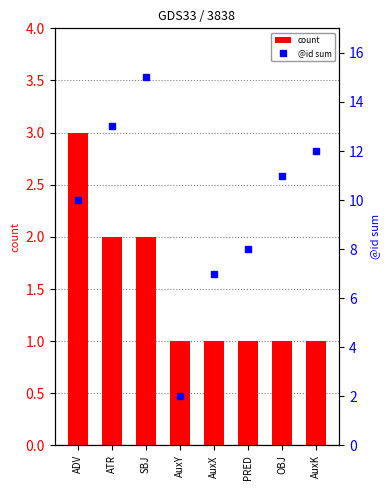

What is the label of the 1st bar from the left?

ADV